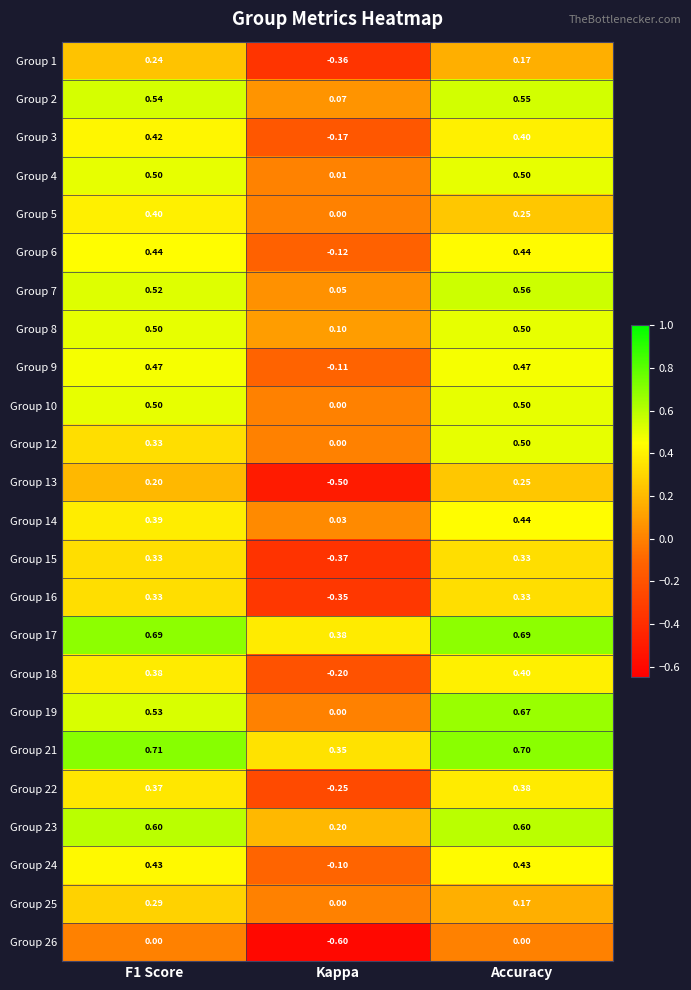

Is the value of Group 23 at Accuracy greater than the value of Group 5 at Kappa?

Yes